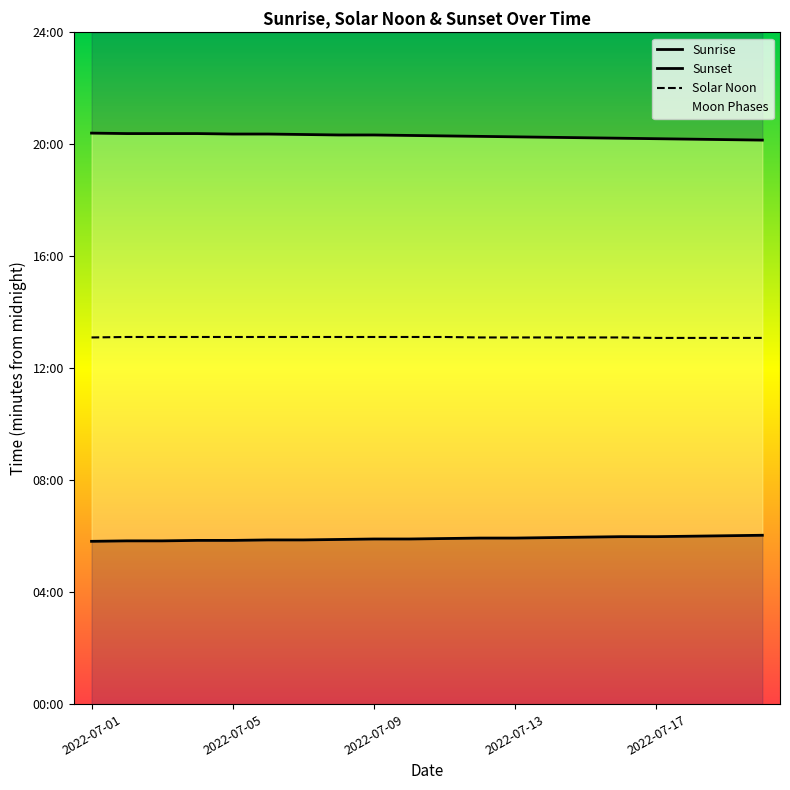

What is the value of the Sunrise point at the 19th from the left?

361